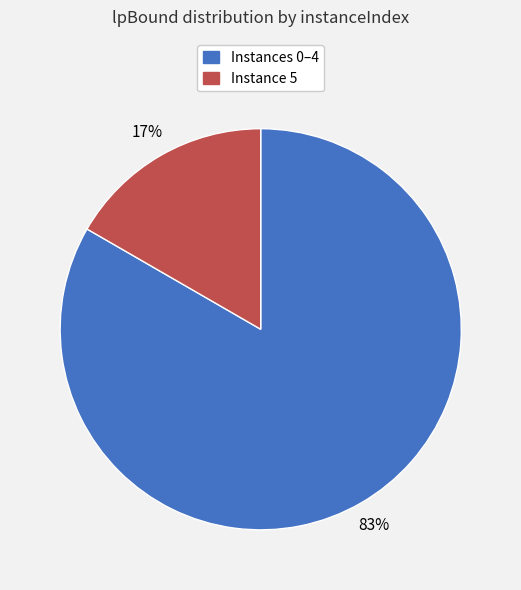

True or false: Instance 5 accounts for 17% of the total.

True